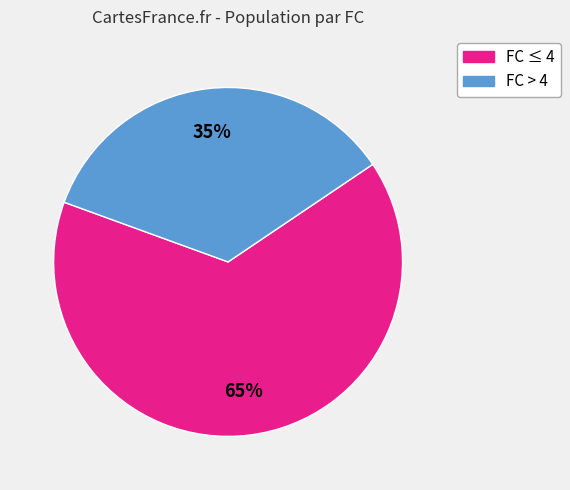

How many slices are in this pie chart?

2